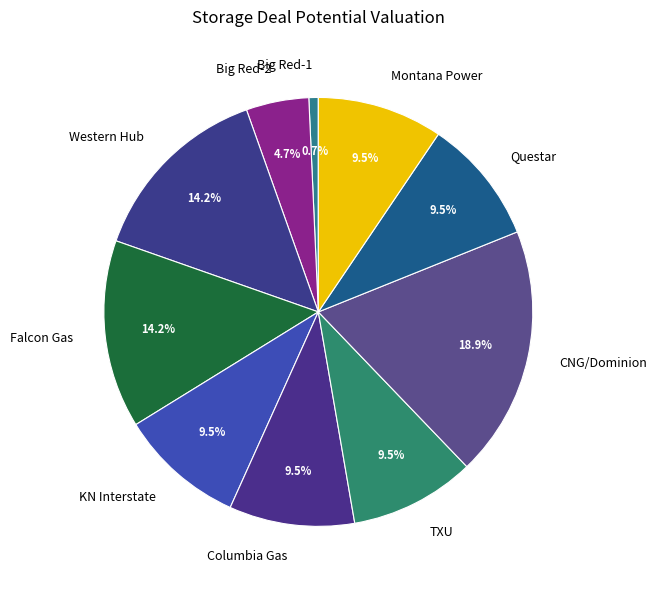

Is Montana Power the majority of the pie?

No